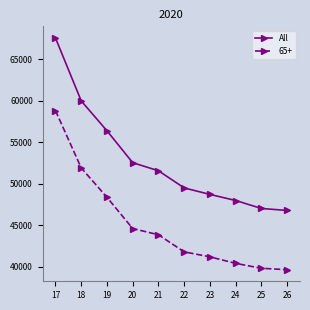

True or false: All has more than 1 points higher than both neighbors.

False